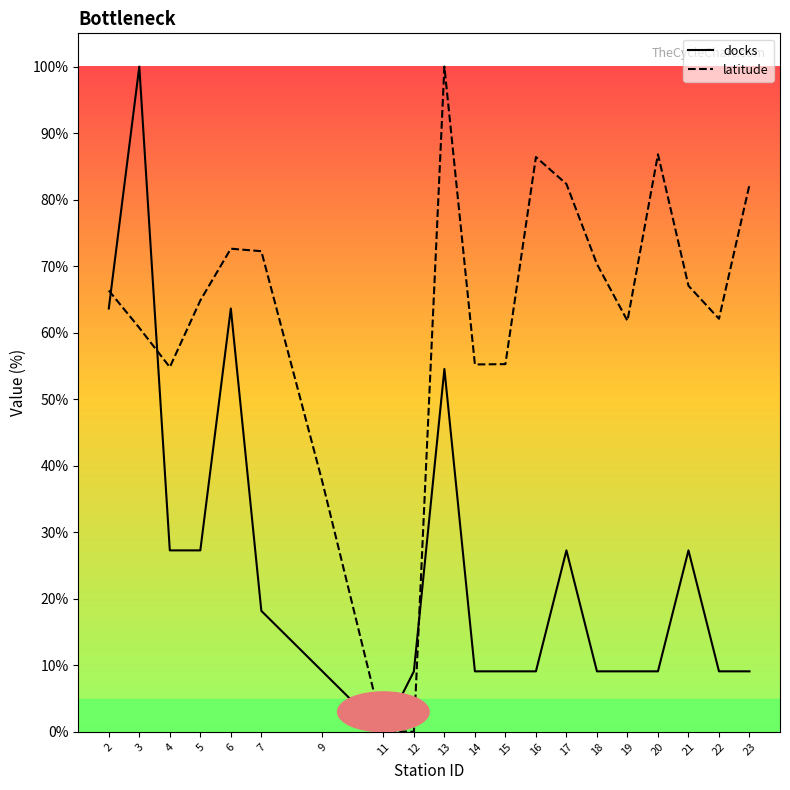

Is this an area chart (filled region under the line)?

No